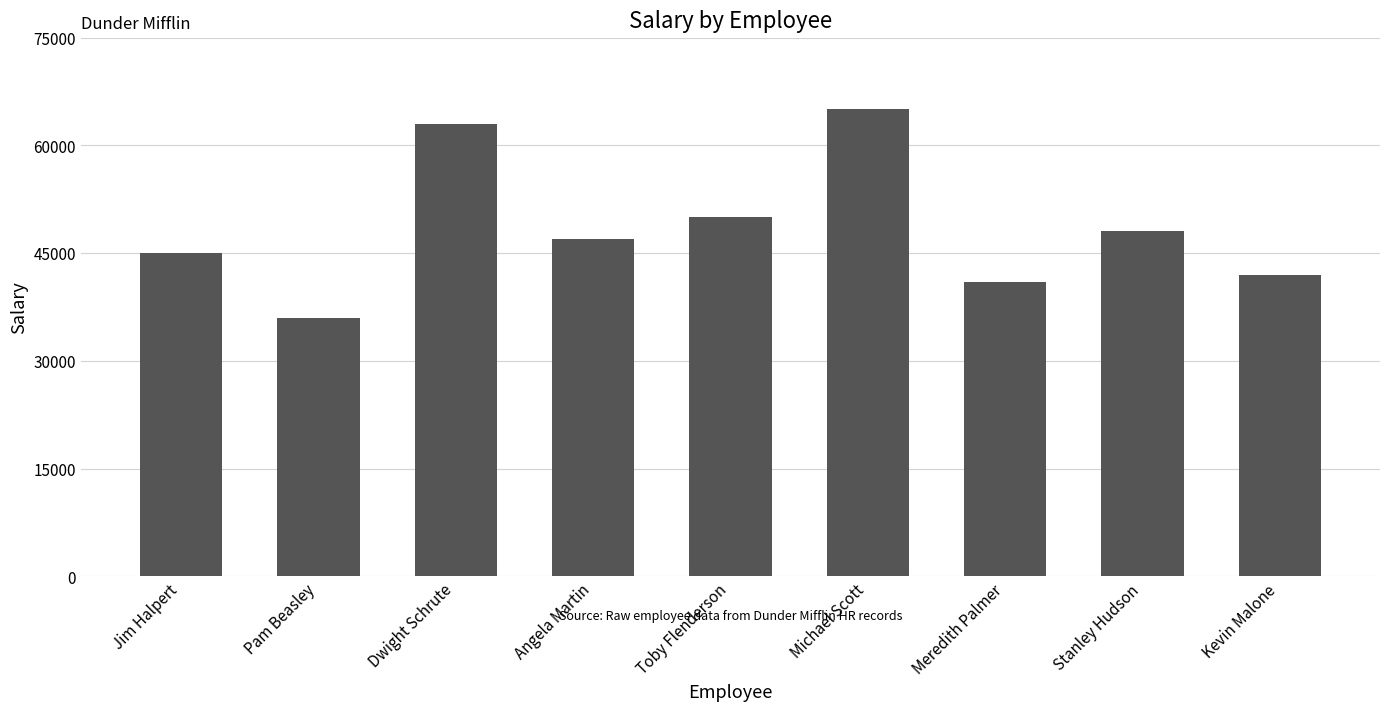

Which has a higher value, Dwight Schrute or Kevin Malone?

Dwight Schrute